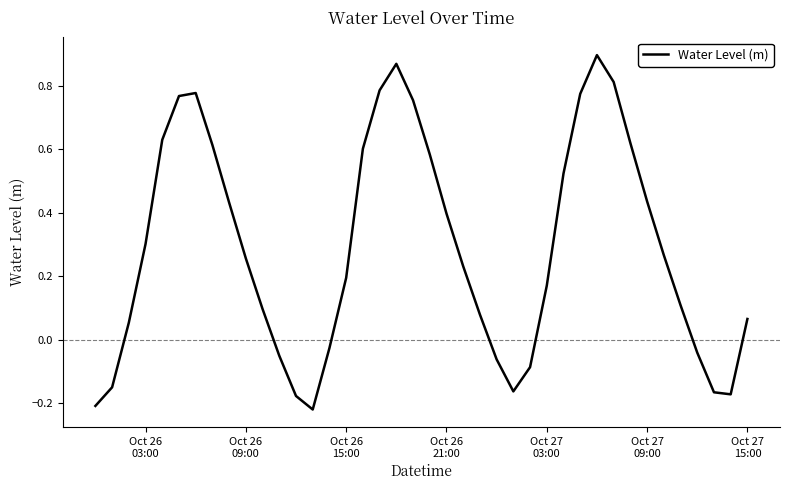

What is the difference between the maximum and minimum values?

1.1